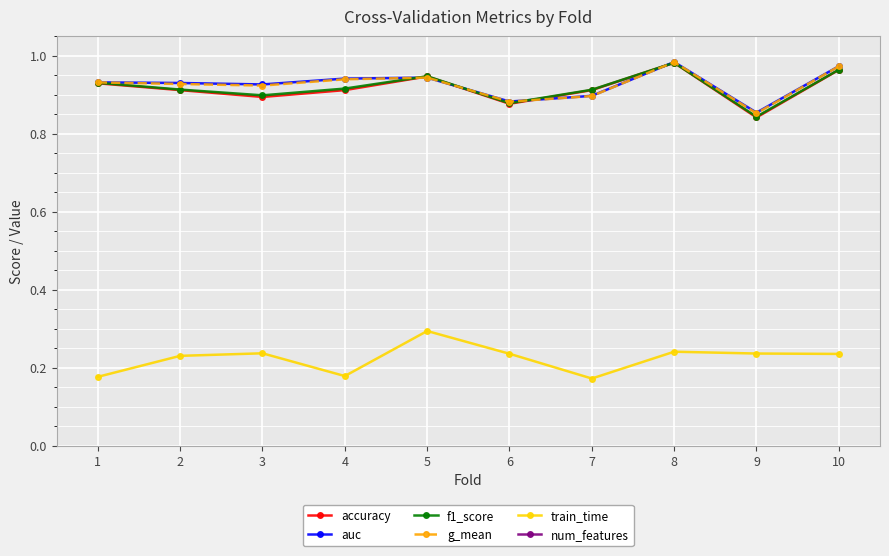

What is the average value of the train_time series?

0.2